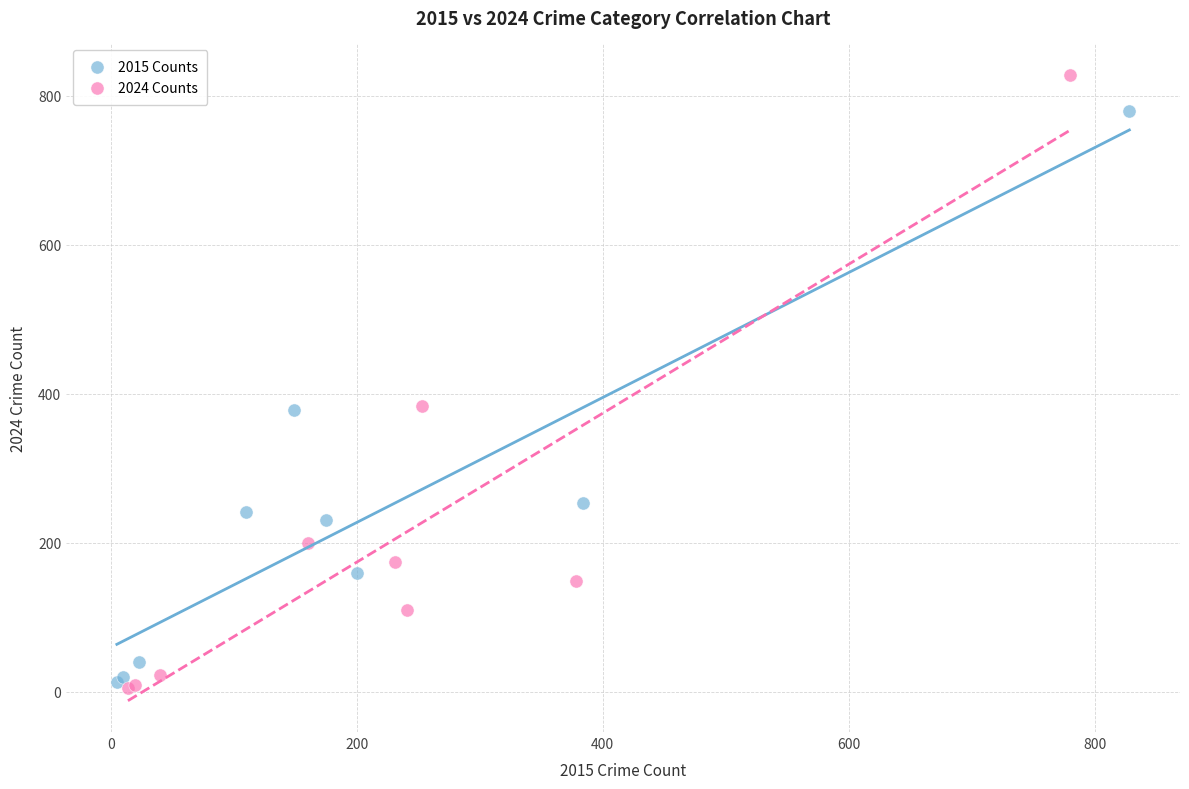

Which series contains the highest Y value?

2024 Counts